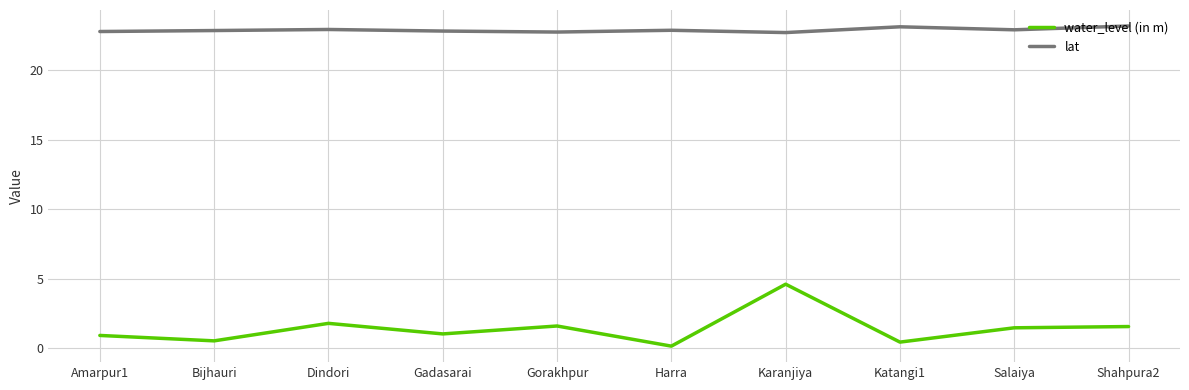

What is the maximum value shown in the chart?

23.2